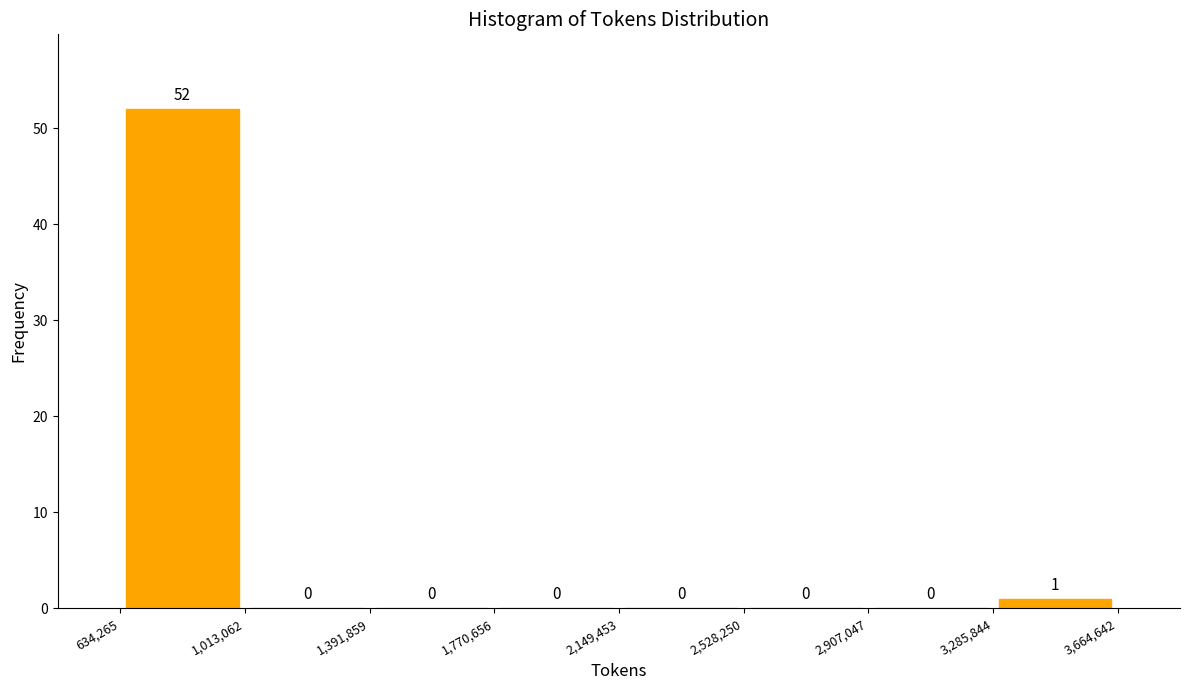

How tall is the bar that spans 3,285,844 to 3,664,642 on the x-axis?

1